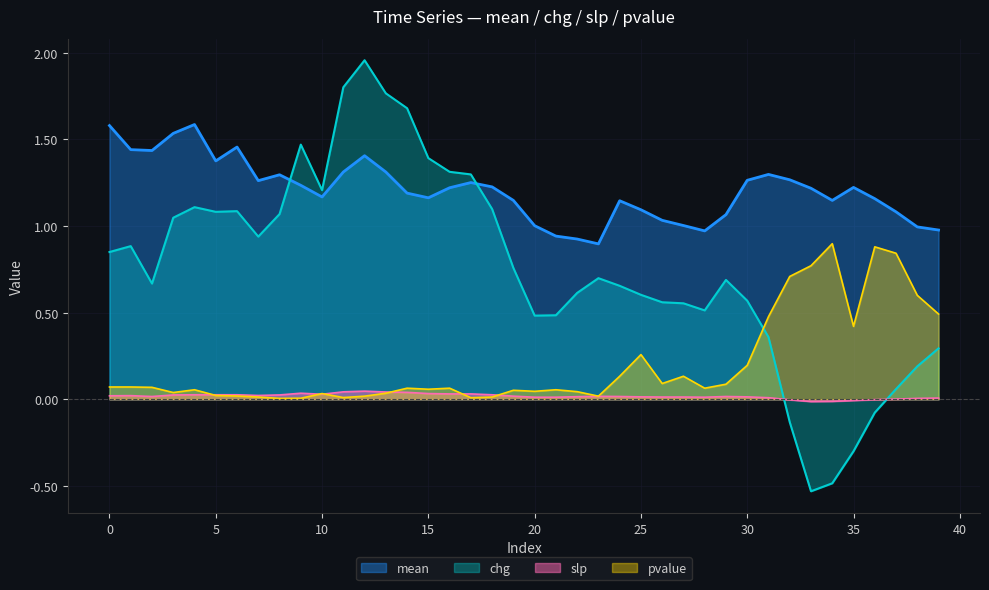

What is the sum of all chg values?

30.3